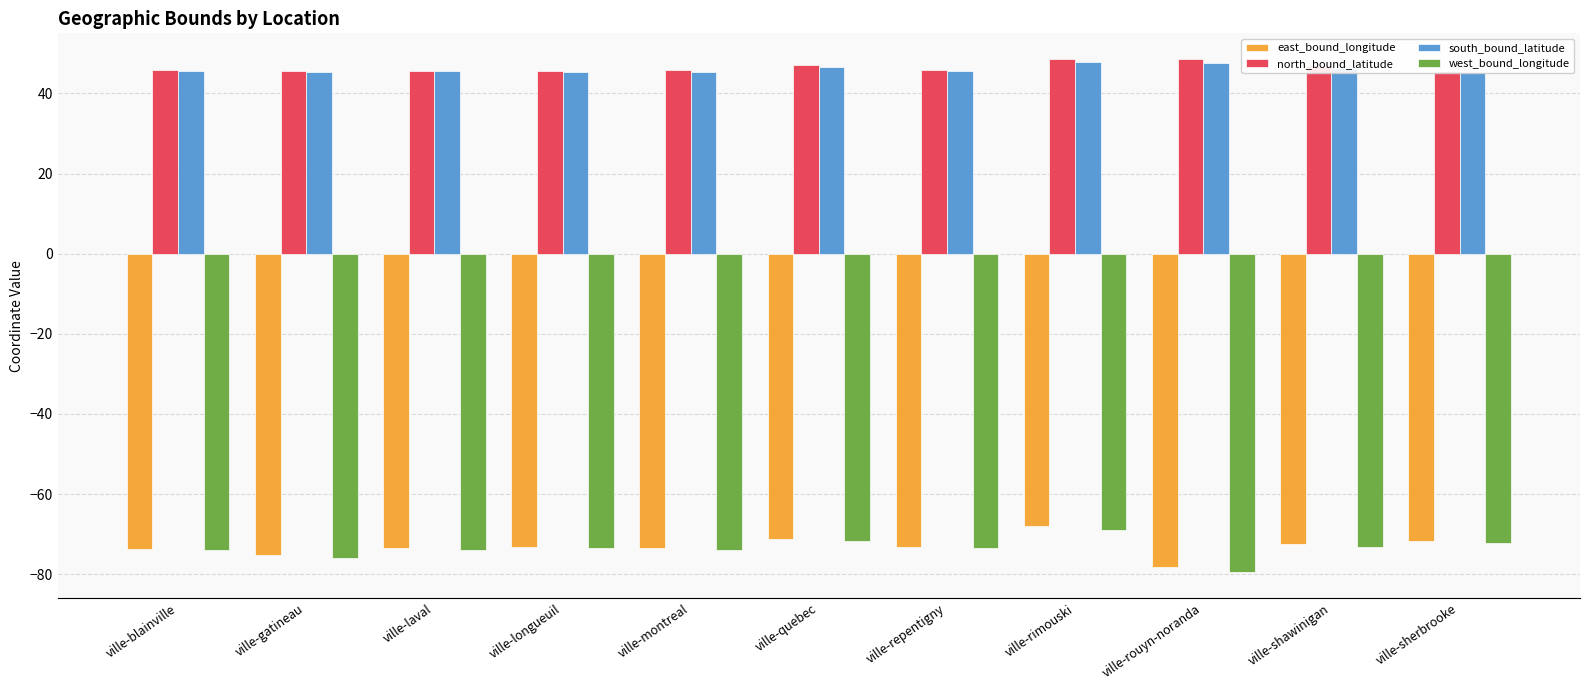

What is the difference between the second highest and second lowest values in the east_bound_longitude series?

4.2